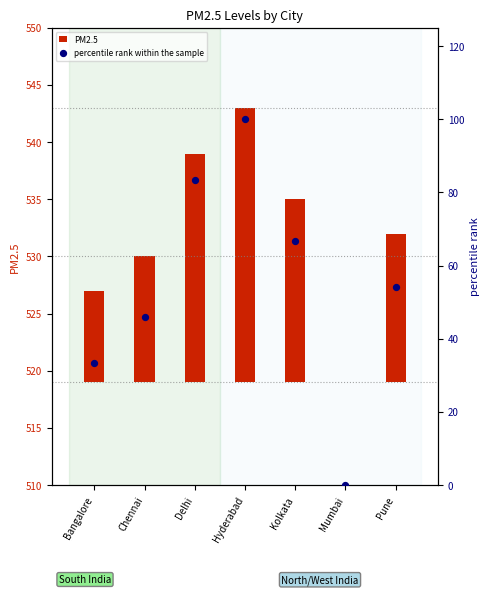

What are all the series names shown in the legend?

PM2.5, percentile rank within the sample